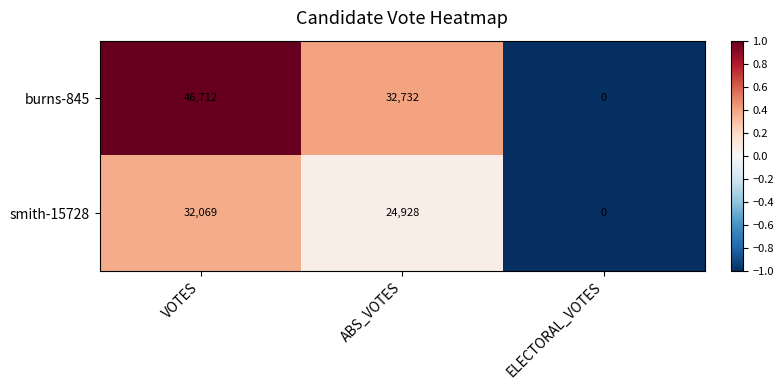

At which category is the sum across all series the highest?

VOTES